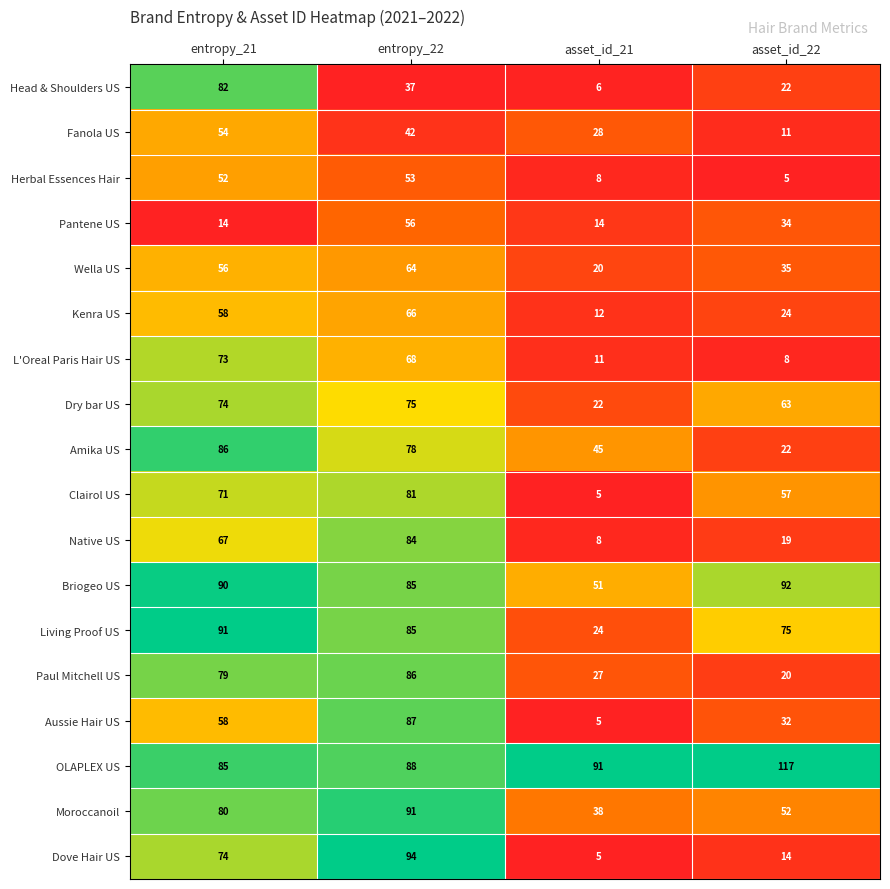

The value of Herbal Essences Hair at entropy_21 is 73. True or false?

False